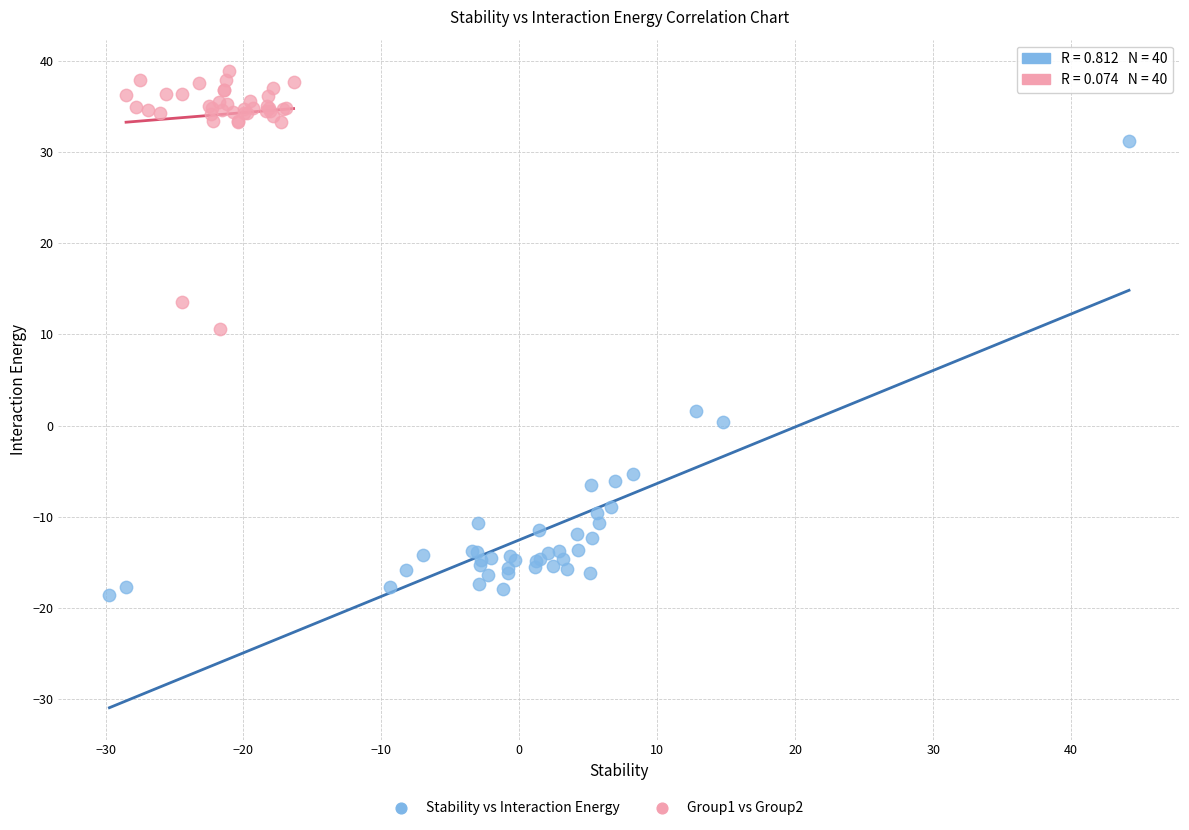

Which series reaches the minimum Y coordinate?

Stability vs Interaction Energy